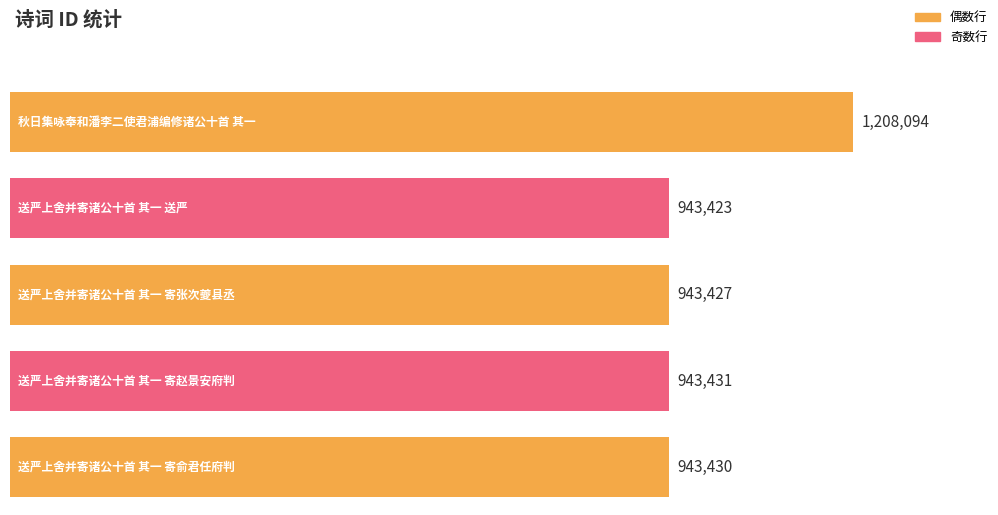

Rank the categories by value from highest to lowest.

秋日集咏奉和潘李二使君浦编修诸公十首 其一, 送严上舍并寄诸公十首 其一 寄赵景安府判, 送严上舍并寄诸公十首 其一 寄俞君任府判, 送严上舍并寄诸公十首 其一 寄张次夔县丞, 送严上舍并寄诸公十首 其一 送严